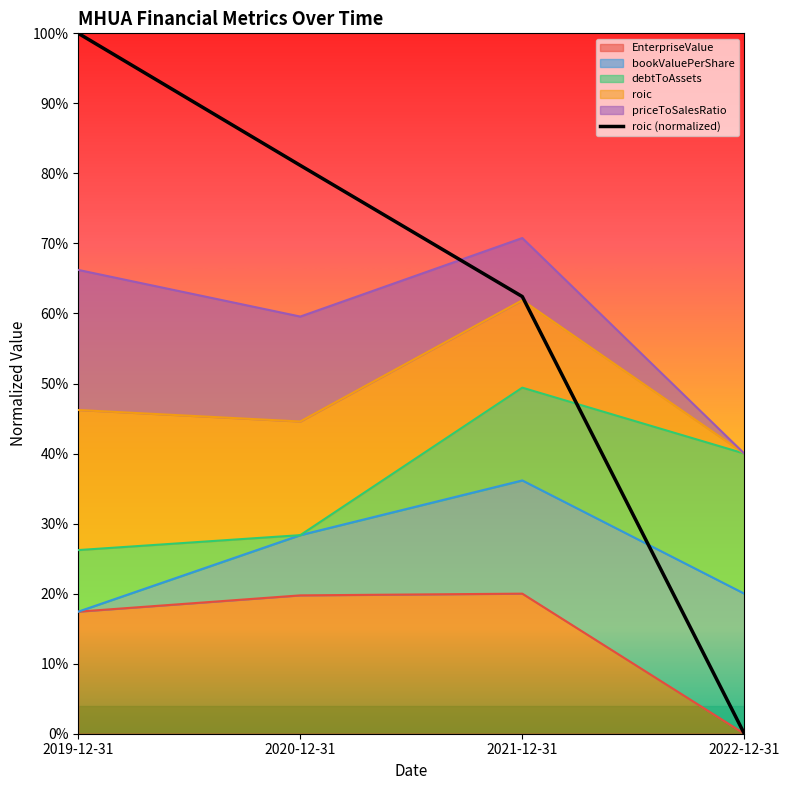

Reading left to right, transcribe all the data shown in this chart.

2019-12-31=1.0	2020-12-31=0.8	2021-12-31=0.6	2022-12-31=0.0